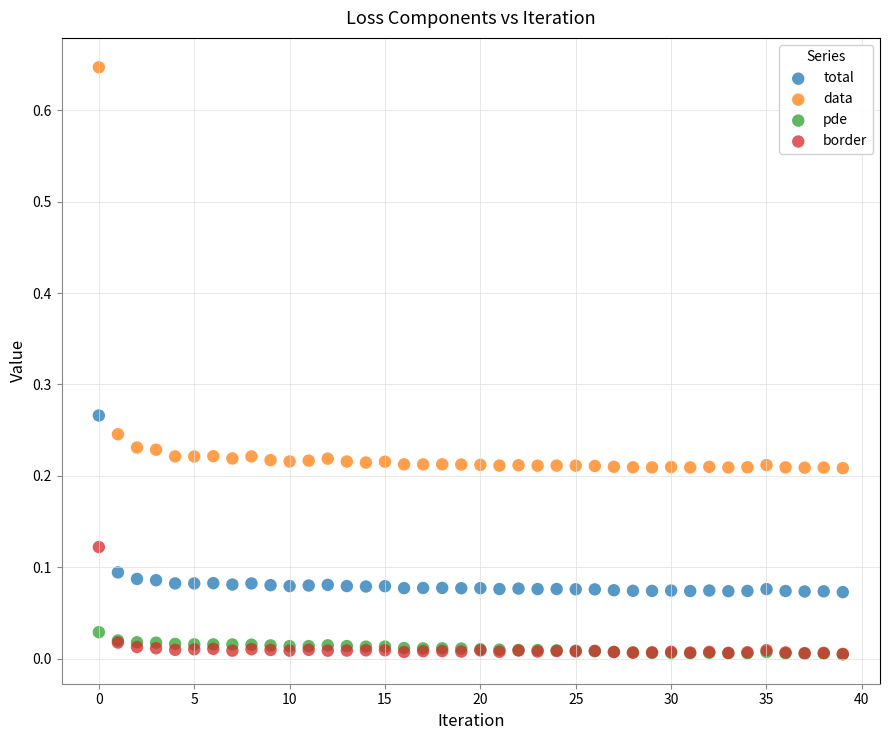

Which series has the largest Y range (max minus min)?

data